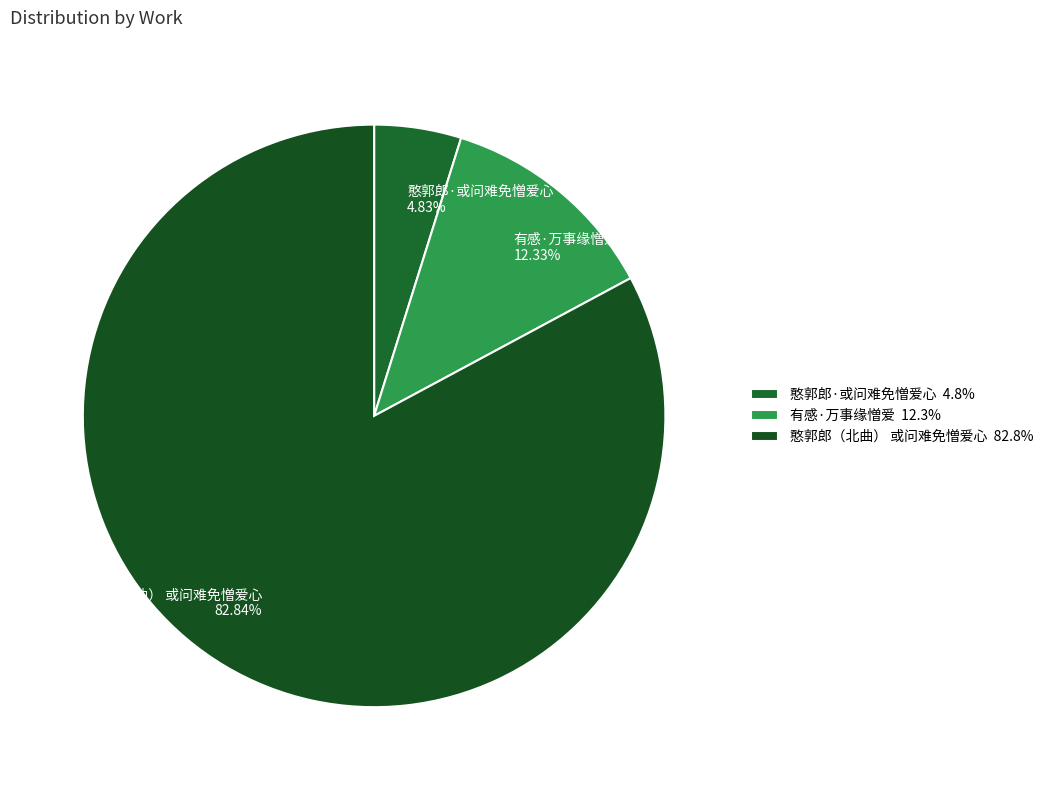

The 有感·万事缘憎爱 slice represents 21% of the pie. True or false?

False